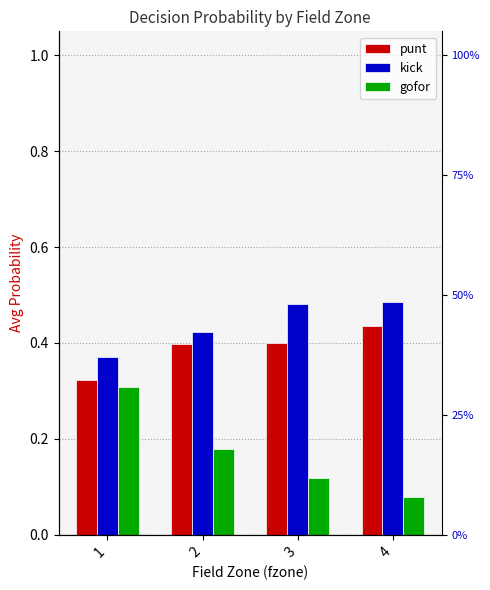

What is the sum of all punt values?

1.6